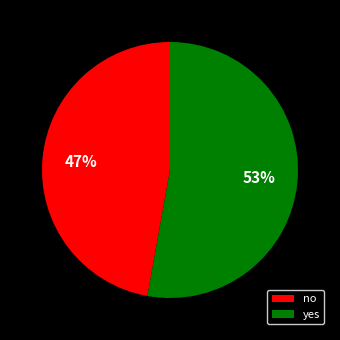

How many segments does this pie chart have?

2